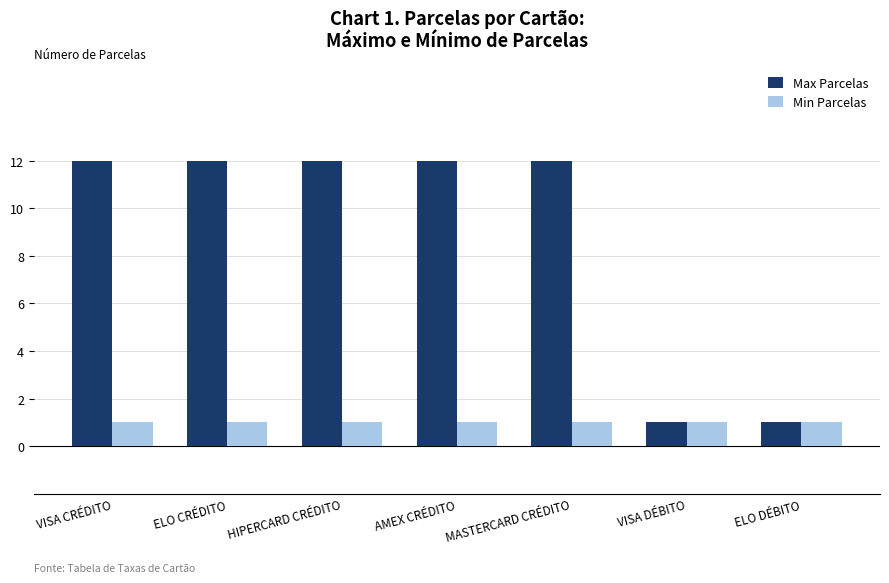

How many distinct data groups are displayed?

2